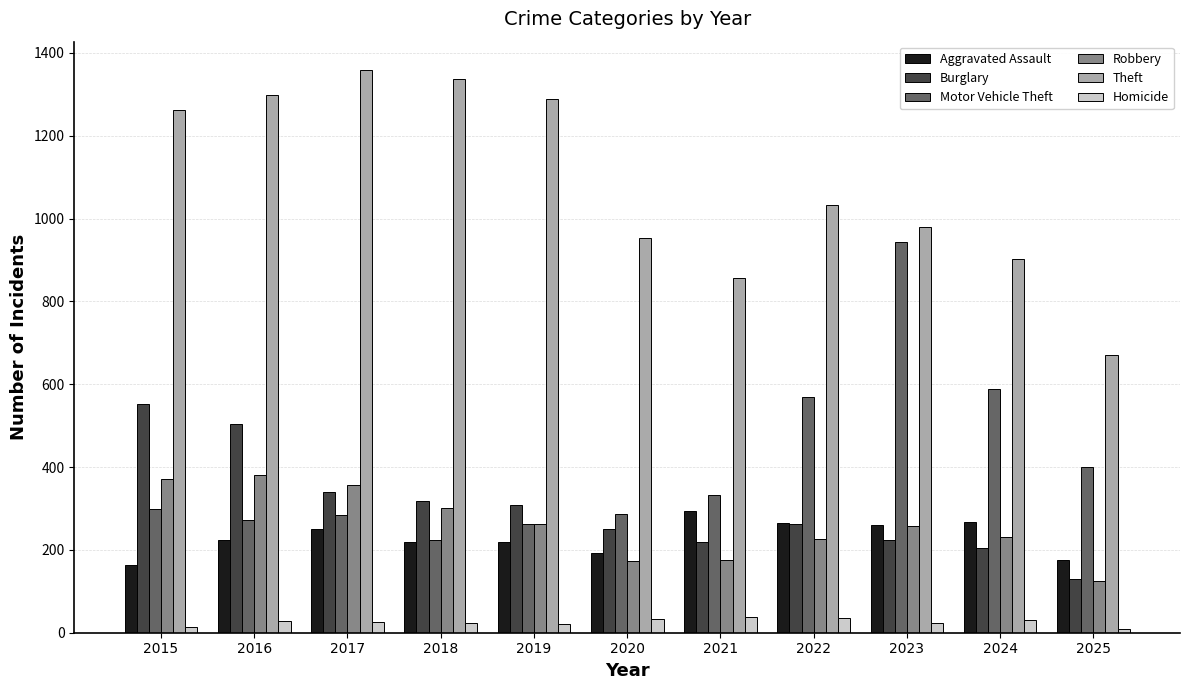

True or false: Robbery has a value of 199 at 2016.

False